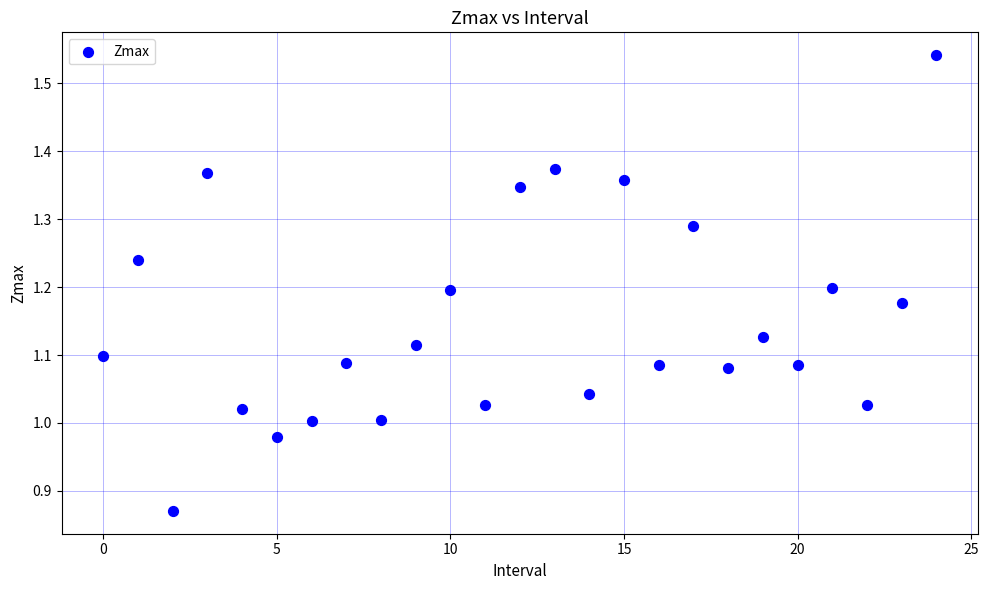

What is the range of Y values (max minus min)?

0.7